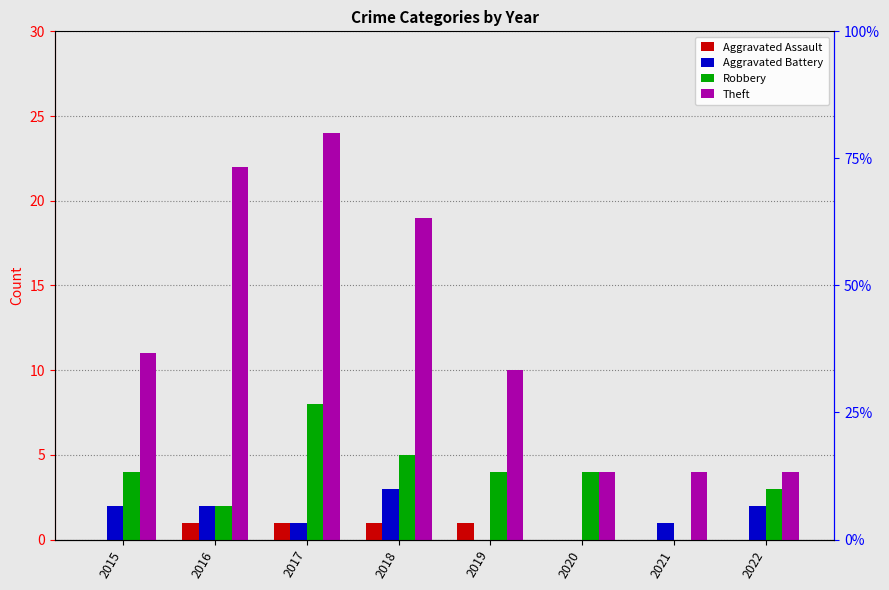

At which label is Robbery closest to 4?

2015